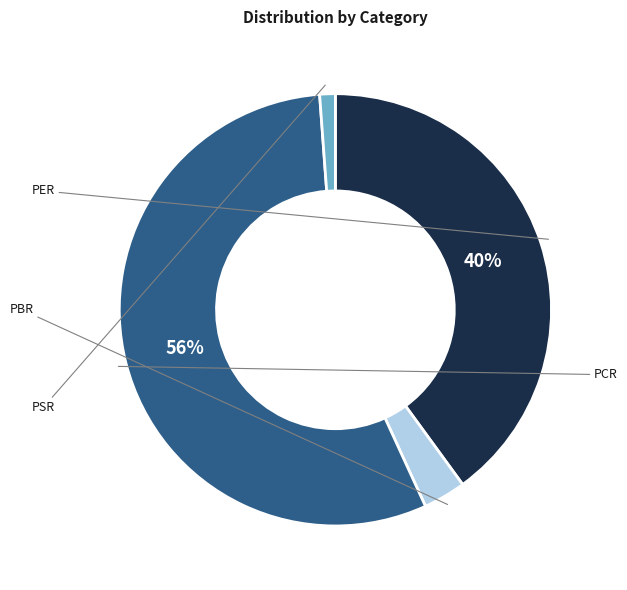

To the nearest percent, what percentage of the pie is PBR?

3%